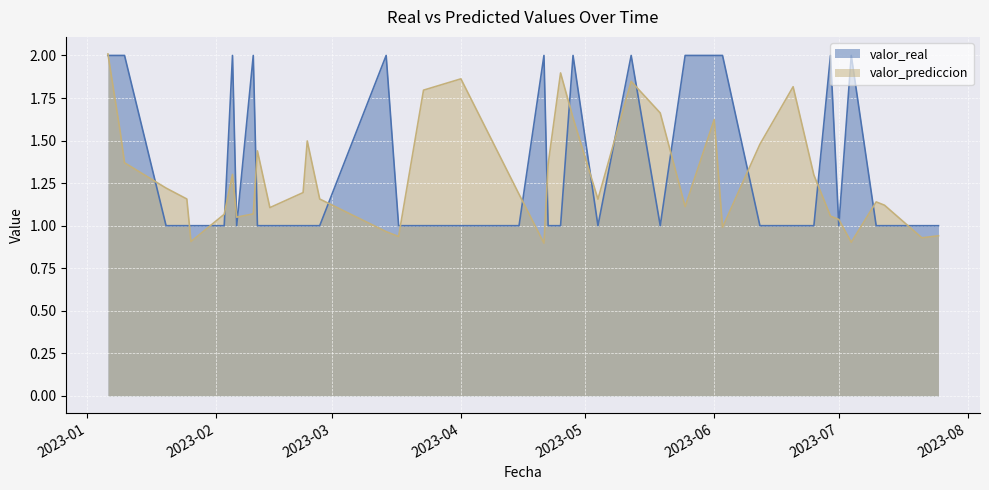

Which series has the largest range (max minus min)?

valor_prediccion